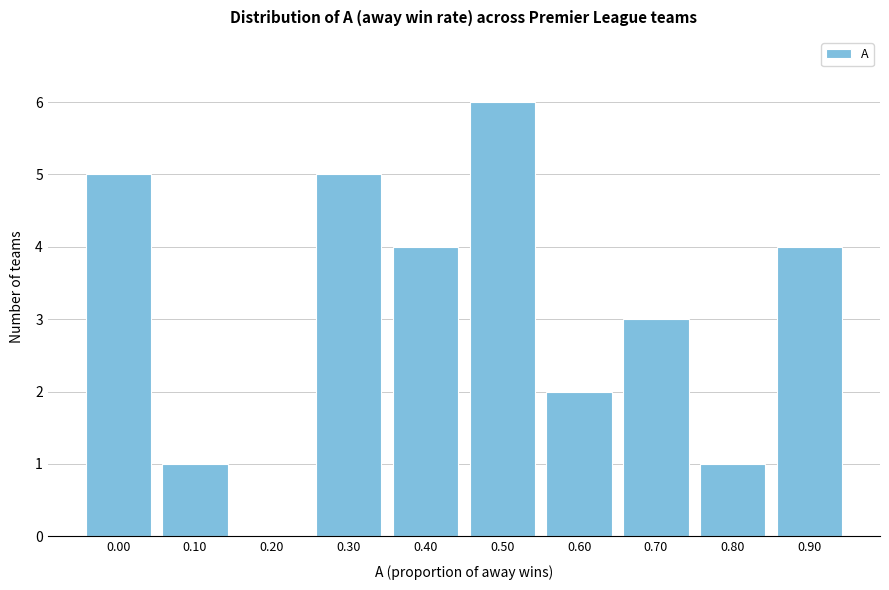

Reading right to left, list all the values displayed in this chart.

0.90=4	0.80=1	0.70=3	0.60=2	0.50=6	0.40=4	0.30=5	0.20=0	0.10=1	0.00=5